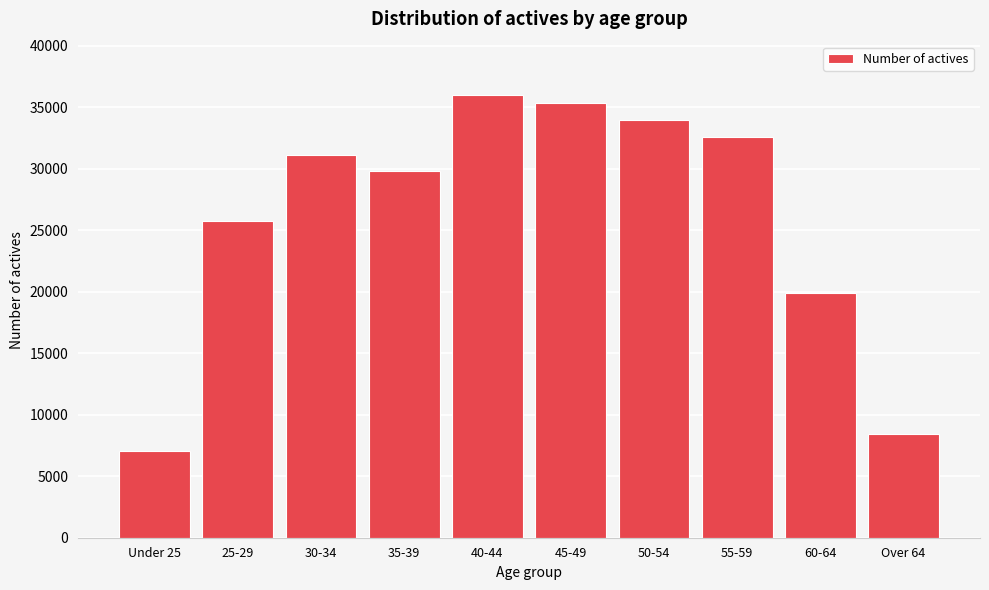

Reading left to right, what are all the values shown in this chart?

Under 25=7068	25-29=25711	30-34=31141	35-39=29831	40-44=36007	45-49=35371	50-54=33995	55-59=32538	60-64=19859	Over 64=8448